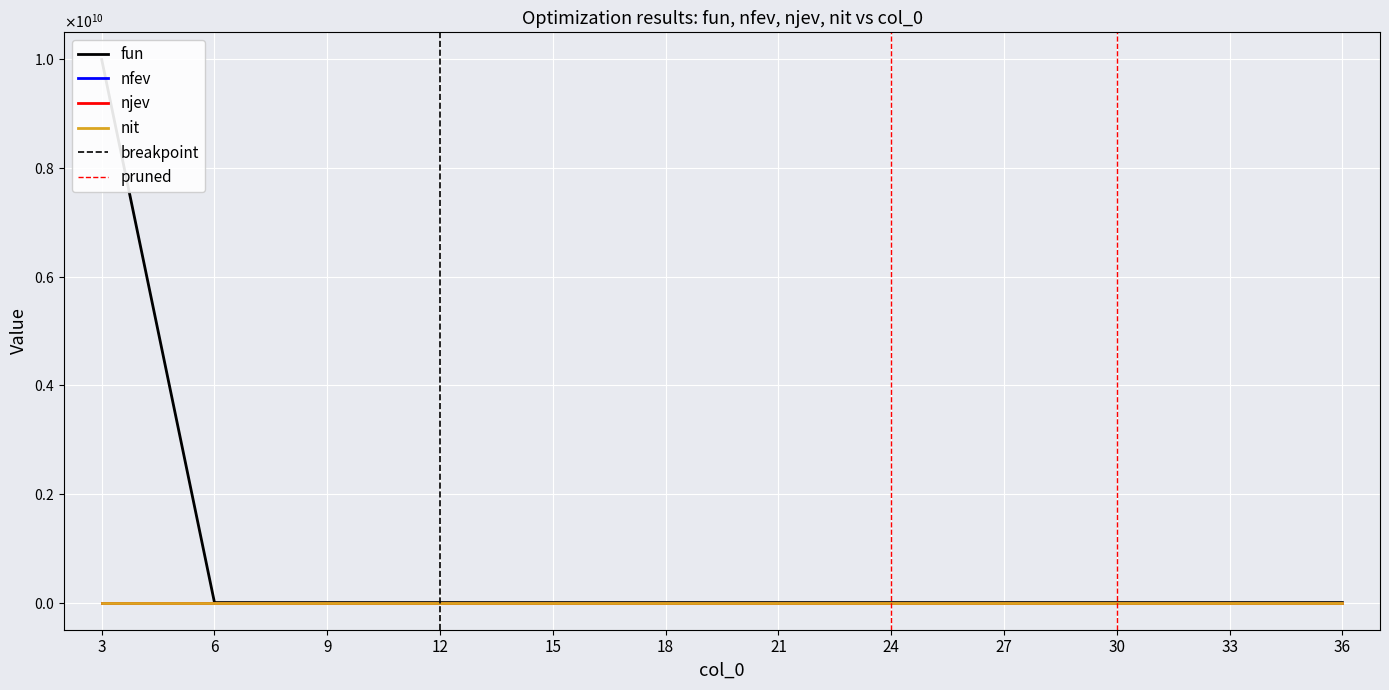

Which category has the highest value in the njev series?

24